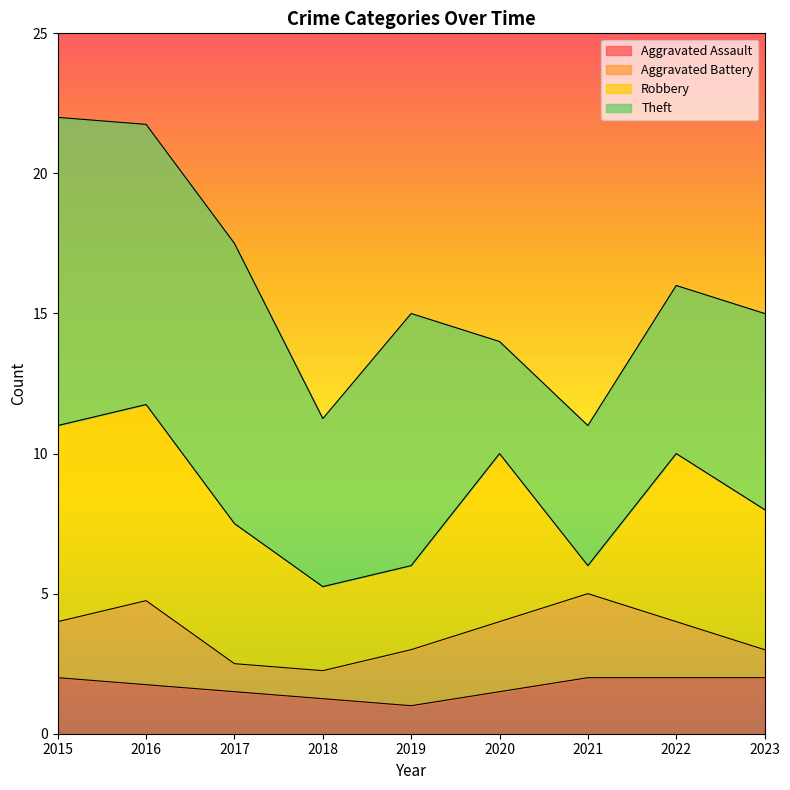

What is the total value across all series at 2023?

15.0